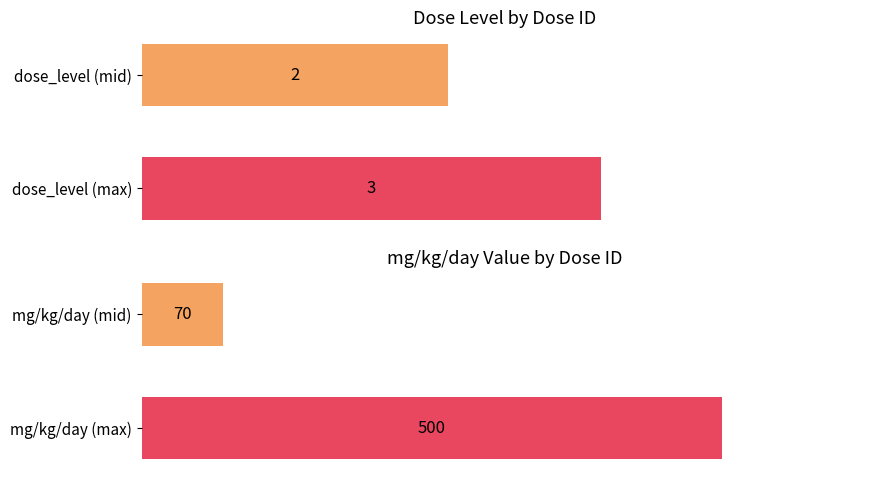

Reading left to right, list all the values displayed in this chart.

dose_level: 2	3
mg_kg_day_value: 70	500